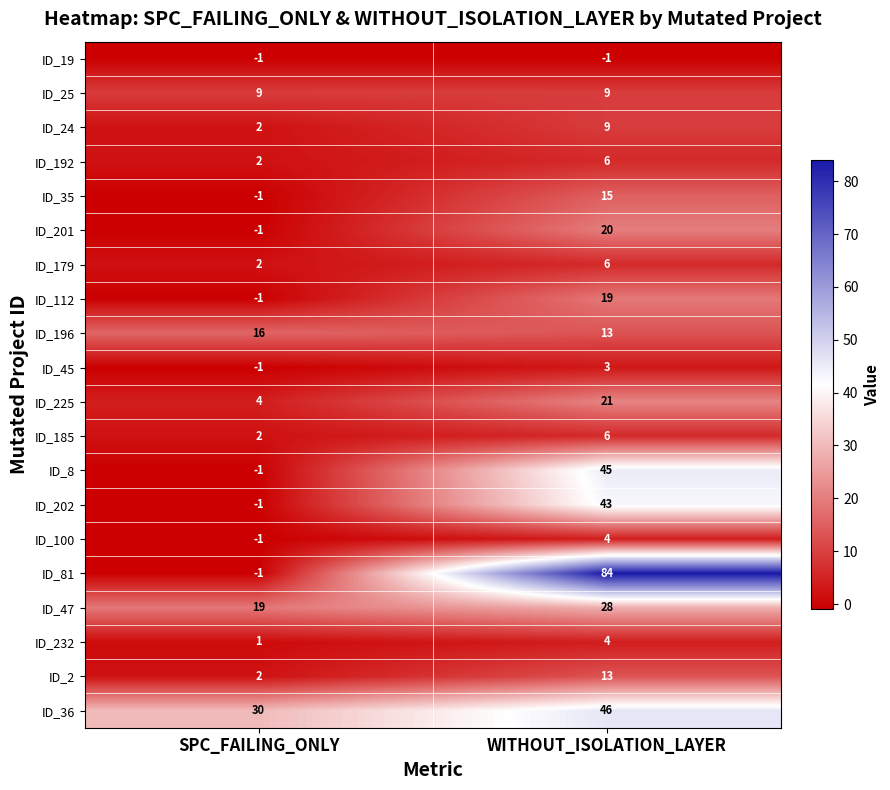

True or false: ID_45 has a value of 0 at SPC_FAILING_ONLY.

False